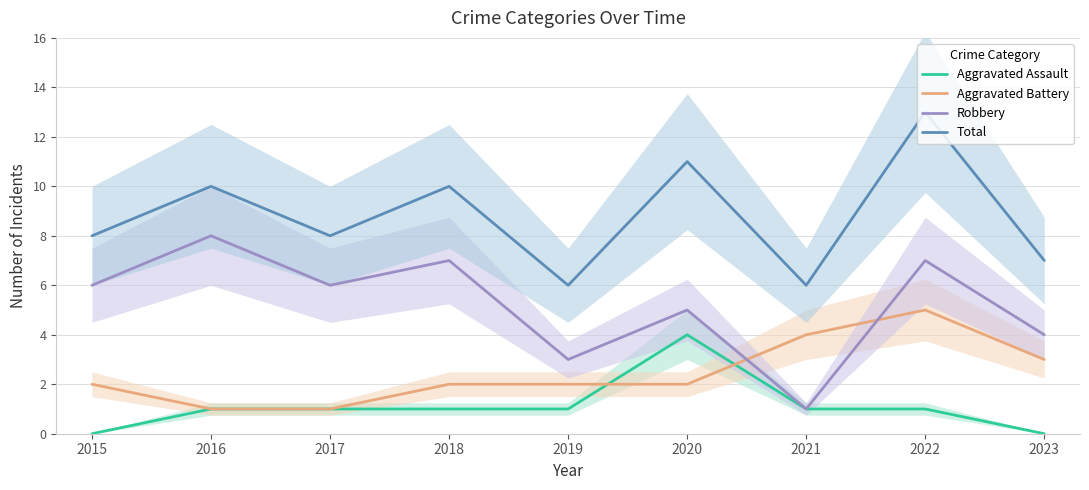

Between 2015 and 2020, which series saw the biggest shift?

Aggravated Assault